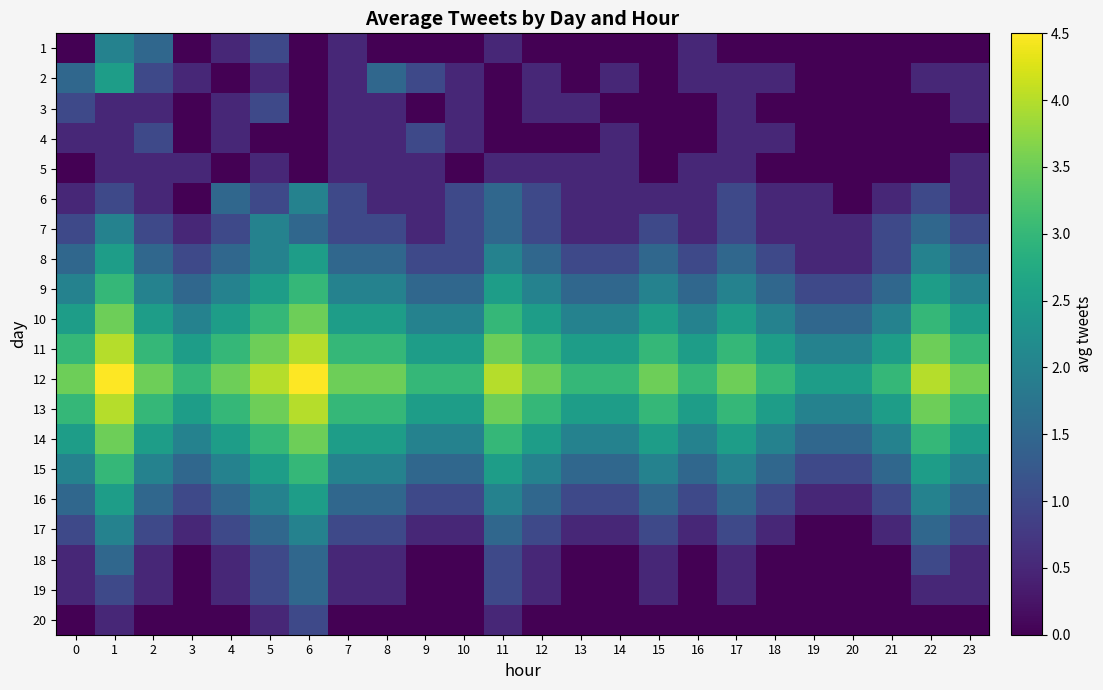

Rank the series at 17 from lowest to highest value.

row_0, row_19, row_1, row_2, row_3, row_4, row_17, row_18, row_5, row_6, row_16, row_7, row_15, row_8, row_14, row_9, row_13, row_10, row_12, row_11